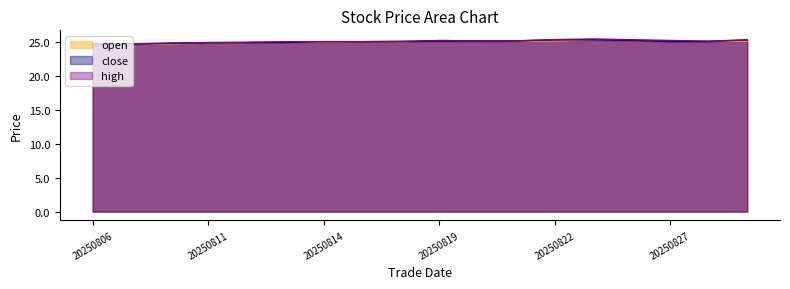

Is it true that high equals 25.2 at 20250828?

True